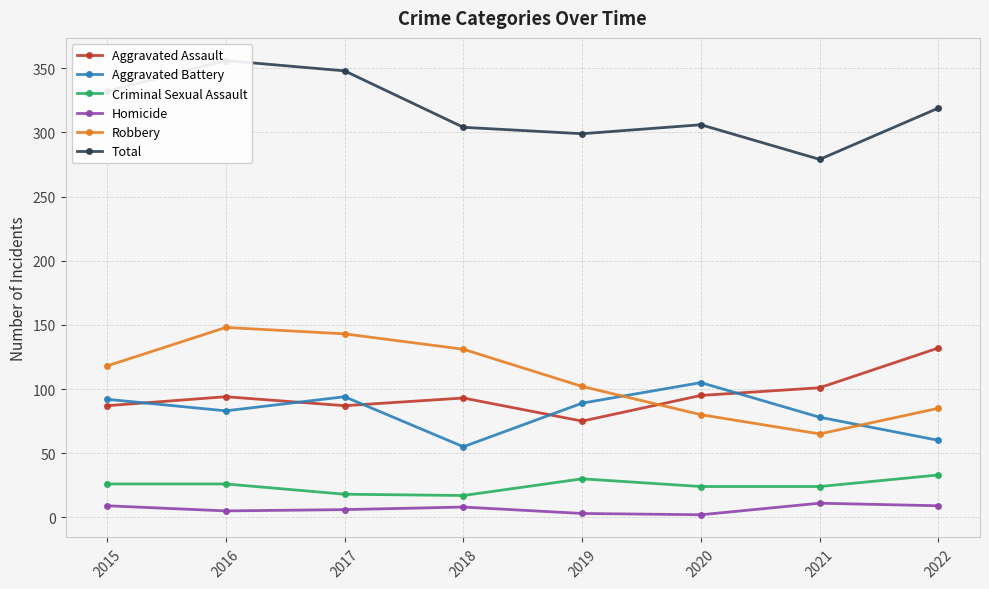

Which category has the highest value in the Total series?

2016